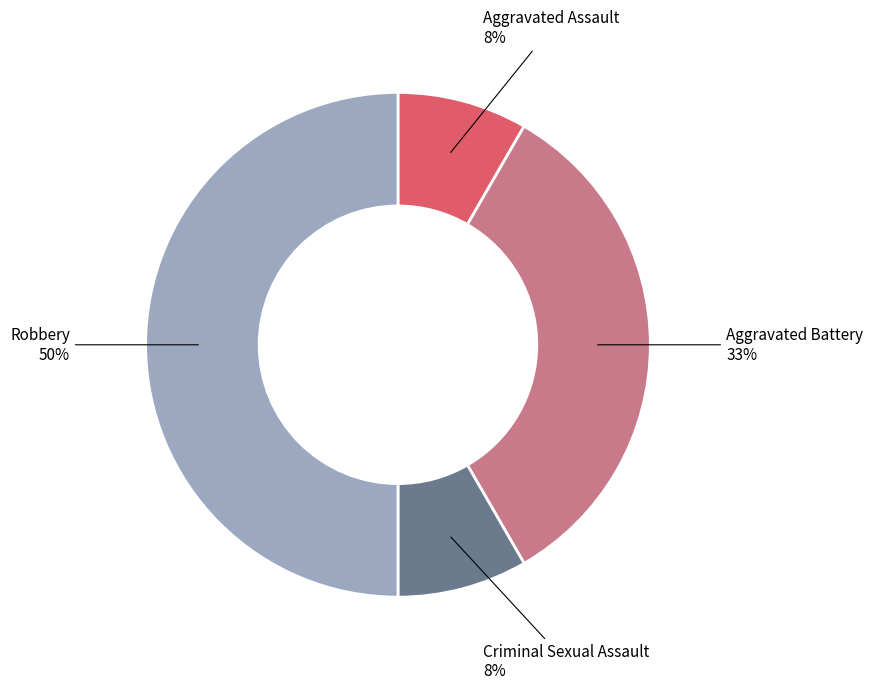

Do Aggravated Assault and Aggravated Battery together represent more than half of the pie?

No